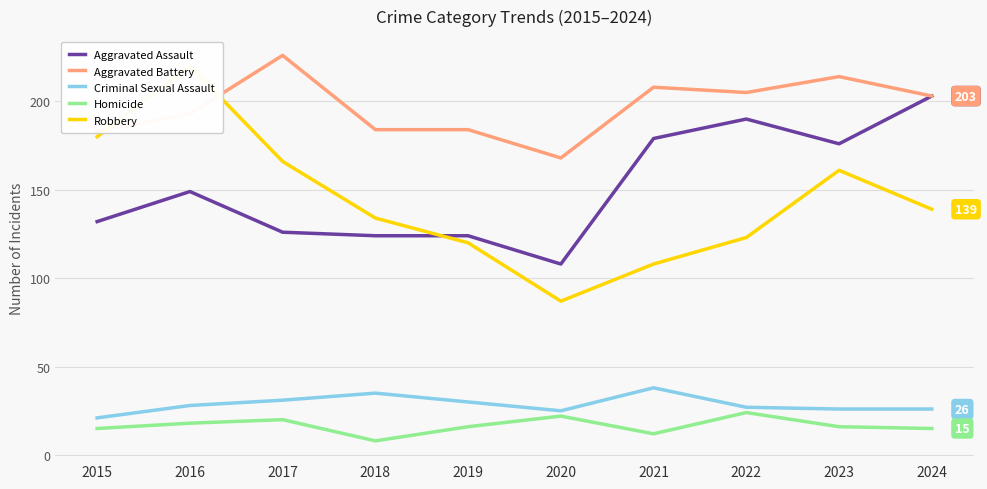

At which label does Aggravated Battery first exceed 203?

2017